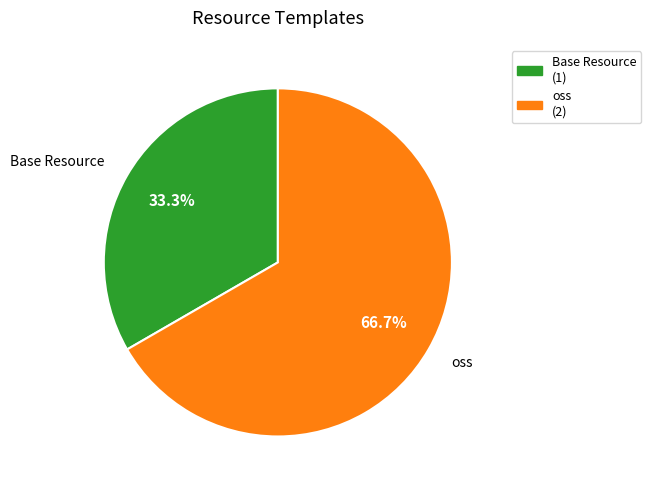

To the nearest percent, what is the difference between the largest and smallest slice percentages?

33%